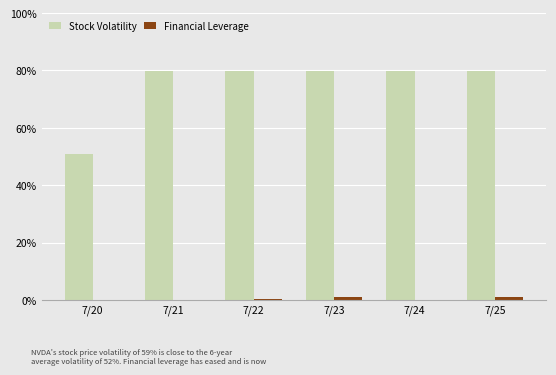

Where does the Financial Leverage series first go above 1?

7/23